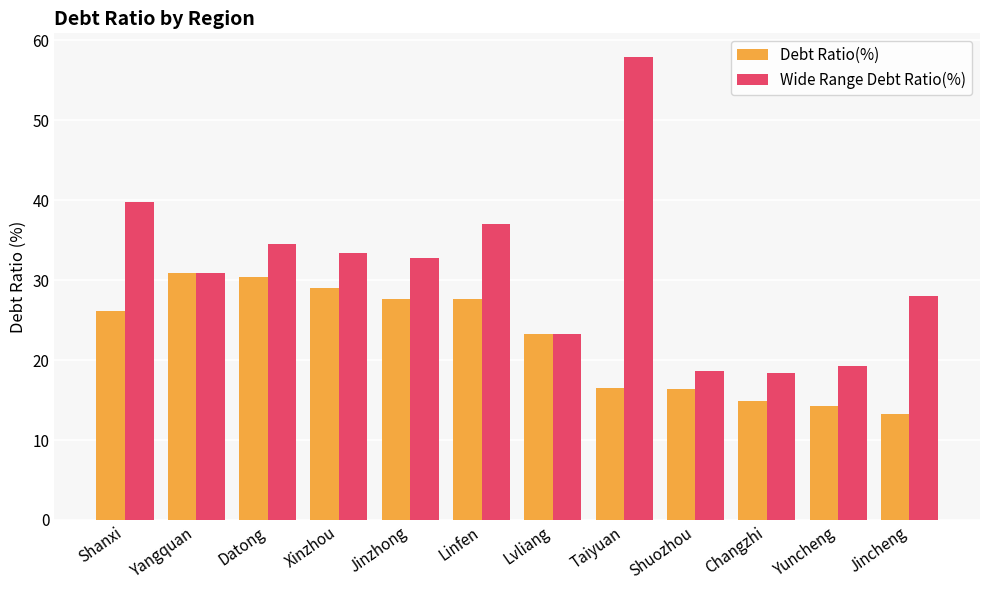

How many values in the Debt Ratio(%) series exceed 26?

6